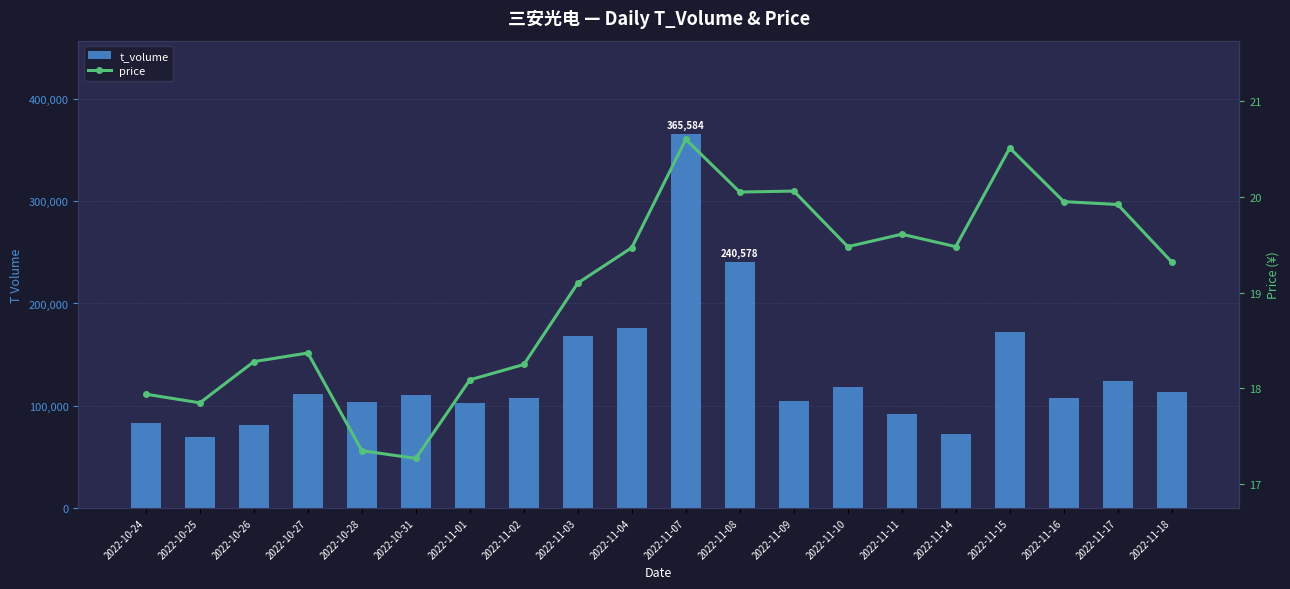

Is it true that price equals 18.2 at 2022-11-02?

True